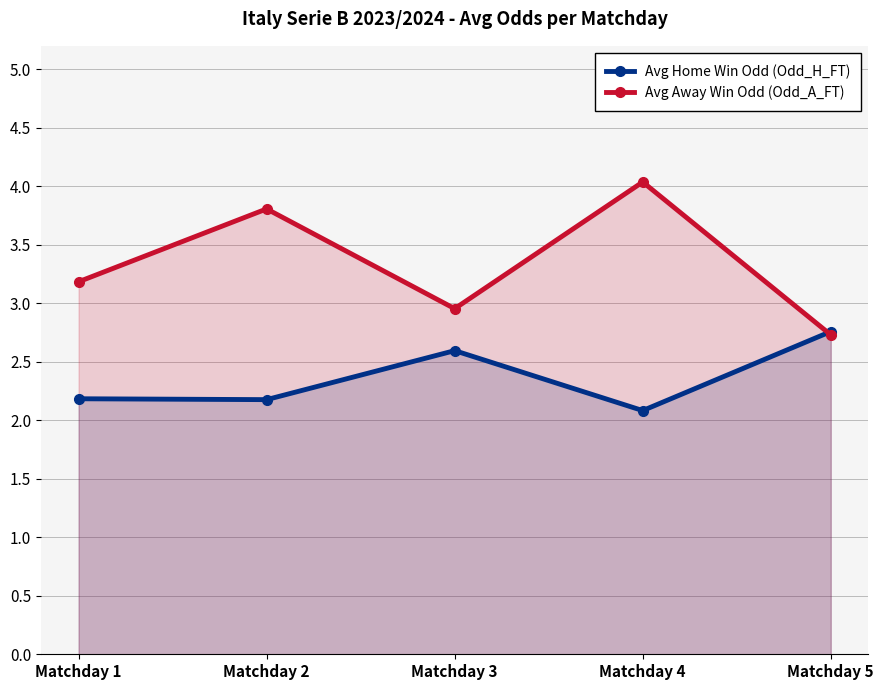

Which has a higher value, Matchday 1 or Matchday 5?

Matchday 5